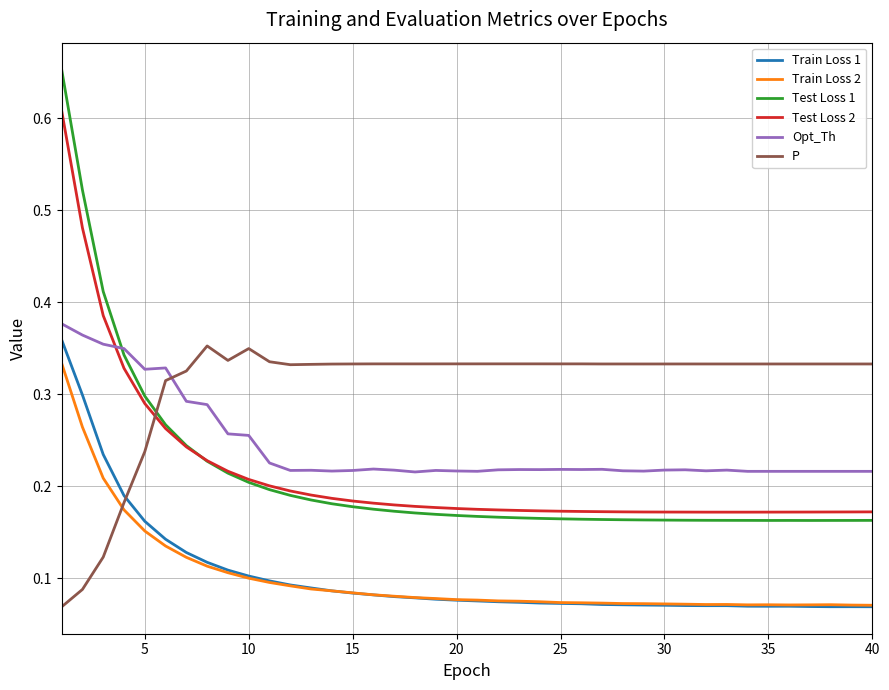

Which series has the largest range (max minus min)?

Test Loss 1